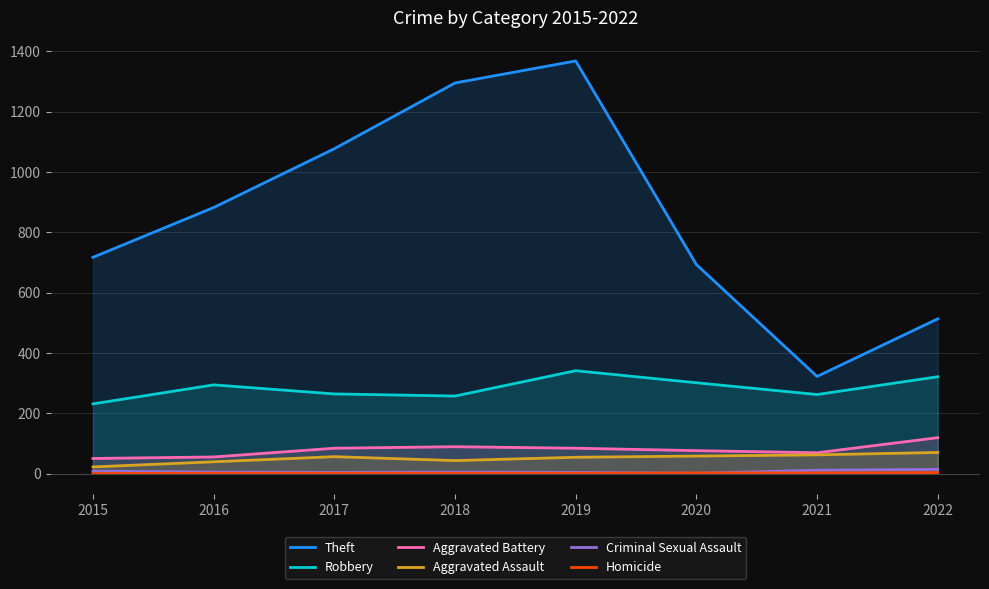

What are all the series names shown in the legend?

Theft, Robbery, Aggravated Battery, Aggravated Assault, Criminal Sexual Assault, Homicide